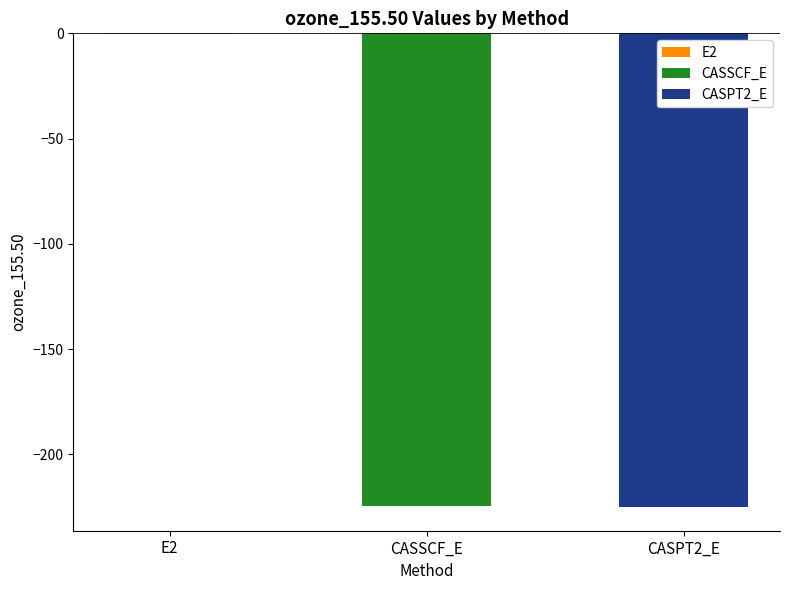

Reading left to right, transcribe all the data shown in this chart.

-0.5	-224.5	-225.0